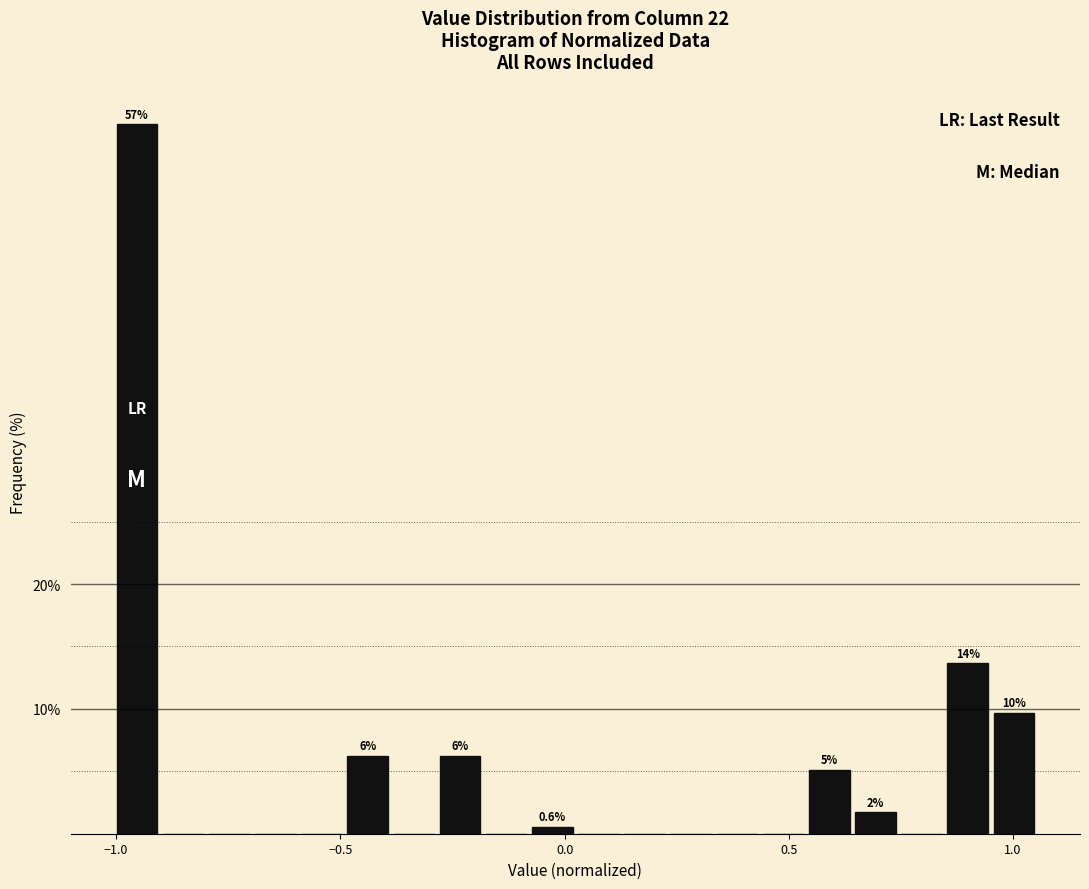

Around what value on the x-axis is the tallest bar? Give the approximate position of its centre, as read against the axis.

-0.95